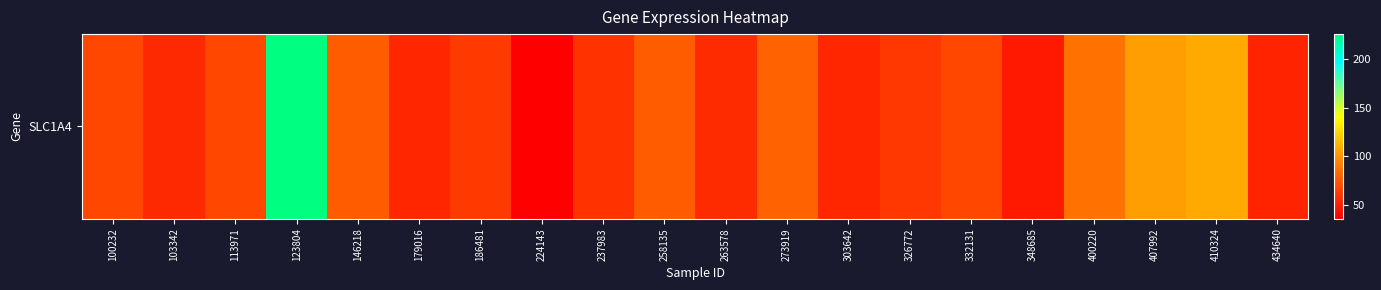

Approximately how many times larger is the value at 326772 compared to 263578?

1.1